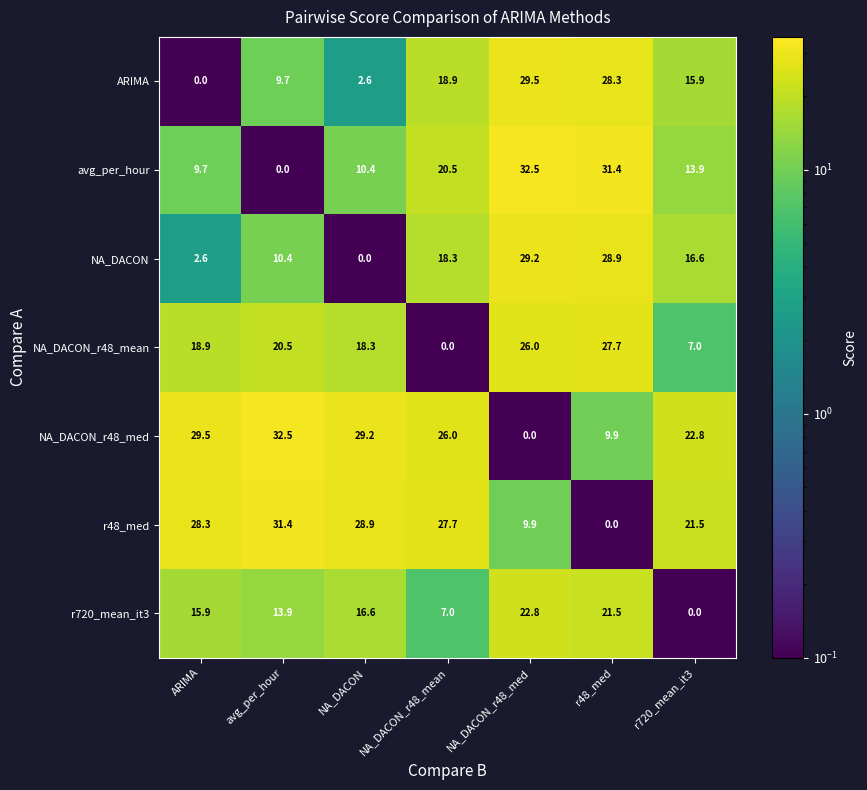

List the labels in order of r720_mean_it3 value, largest first.

NA_DACON_r48_med, r48_med, NA_DACON, ARIMA, avg_per_hour, NA_DACON_r48_mean, r720_mean_it3